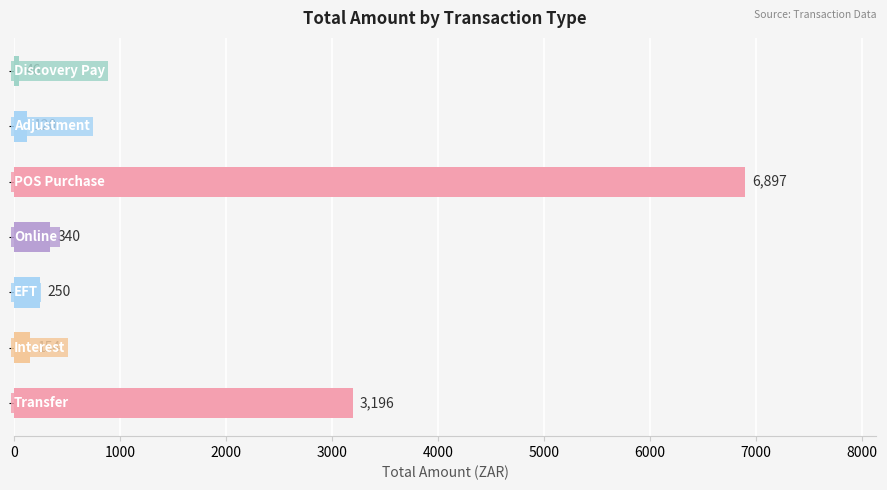

Does the chart contain any negative values?

No